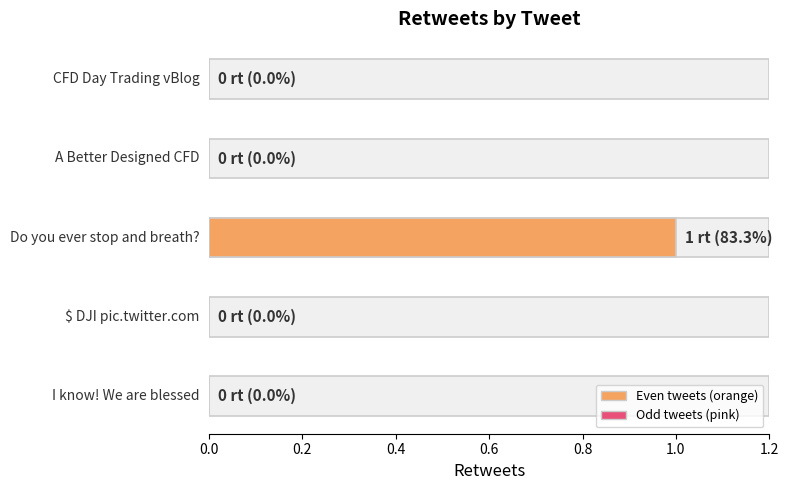

Reading left to right, what are all the values shown in this chart?

I know! We are blessed=0	$ DJI pic.twitter.com=0	Do you ever stop and breath?=1	A Better Designed CFD=0	CFD Day Trading vBlog=0